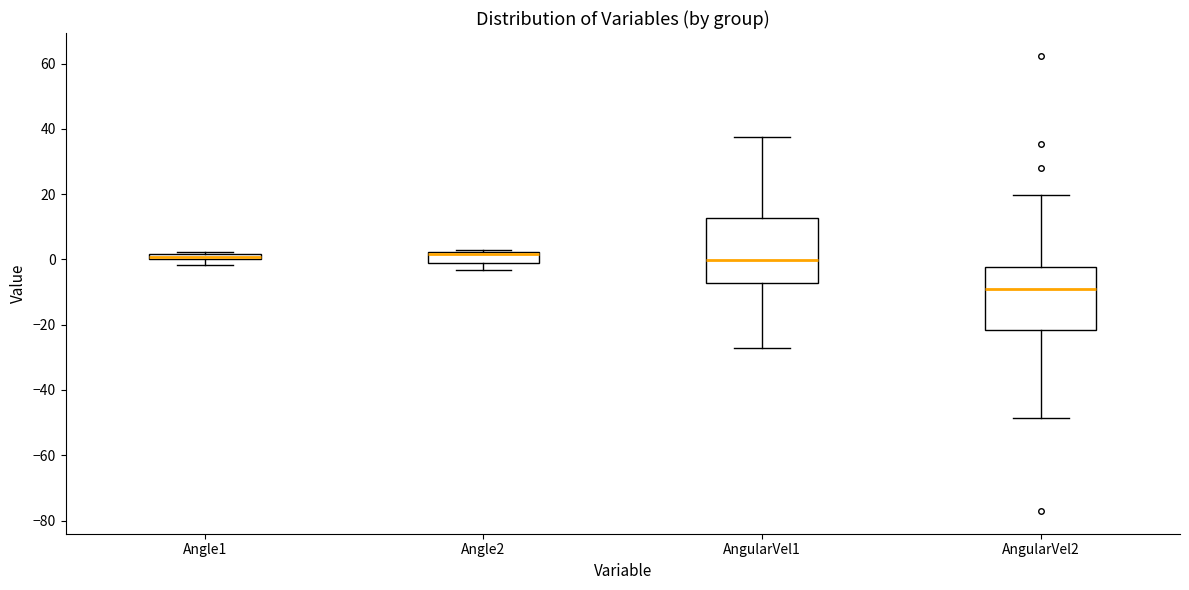

Where is the upper edge of the box for AngularVel1 on the y-axis? The values are not printed on the chart, so give them approximately, as read against the axis.

12